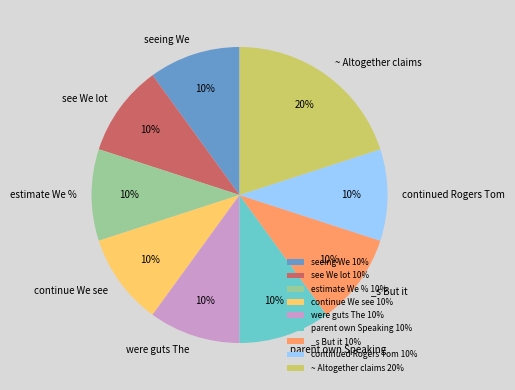

Is there a majority slice in this chart?

No